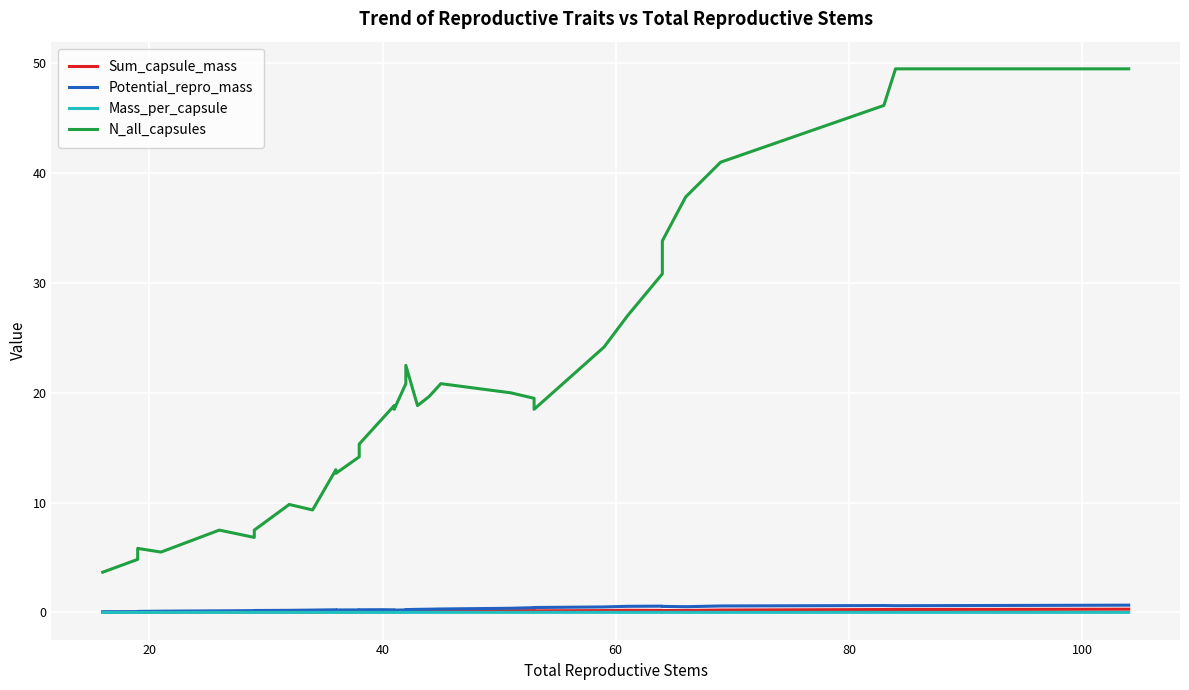

Reading left to right, list all the values displayed in this chart.

Sum_capsule_mass: 0.0	0.0	0.0	0.0	0.0	0.0	0.0	0.0	0.0	0.0	0.1	0.0	0.0	0.0	0.1	0.1	0.1	0.1	0.1	0.1	0.1	0.1	0.1	0.2	0.2	0.1	0.2	0.2	0.2	0.2	0.2	0.2	0.3	0.3	0.3
Potential_repro_mass: 0.1	0.1	0.1	0.1	0.1	0.1	0.2	0.2	0.2	0.2	0.2	0.2	0.2	0.2	0.3	0.2	0.2	0.2	0.2	0.3	0.3	0.3	0.3	0.4	0.4	0.5	0.5	0.6	0.6	0.6	0.5	0.6	0.6	0.6	0.7
Mass_per_capsule: 0.0	0.0	0.0	0.0	0.0	0.0	0.0	0.0	0.0	0.0	0.0	0.0	0.0	0.0	0.0	0.0	0.0	0.0	0.0	0.0	0.0	0.0	0.0	0.0	0.0	0.0	0.0	0.0	0.0	0.0	0.0	0.0	0.0	0.0	0.0
N_all_capsules: 3.7	4.8	5.0	5.8	5.5	7.5	6.8	7.5	9.8	9.3	13.0	12.7	14.2	15.3	17.7	18.8	18.5	20.8	21.2	22.5	18.8	19.7	20.8	20.0	19.5	18.5	24.2	27.0	30.8	33.8	37.8	41.0	46.2	49.5	49.5